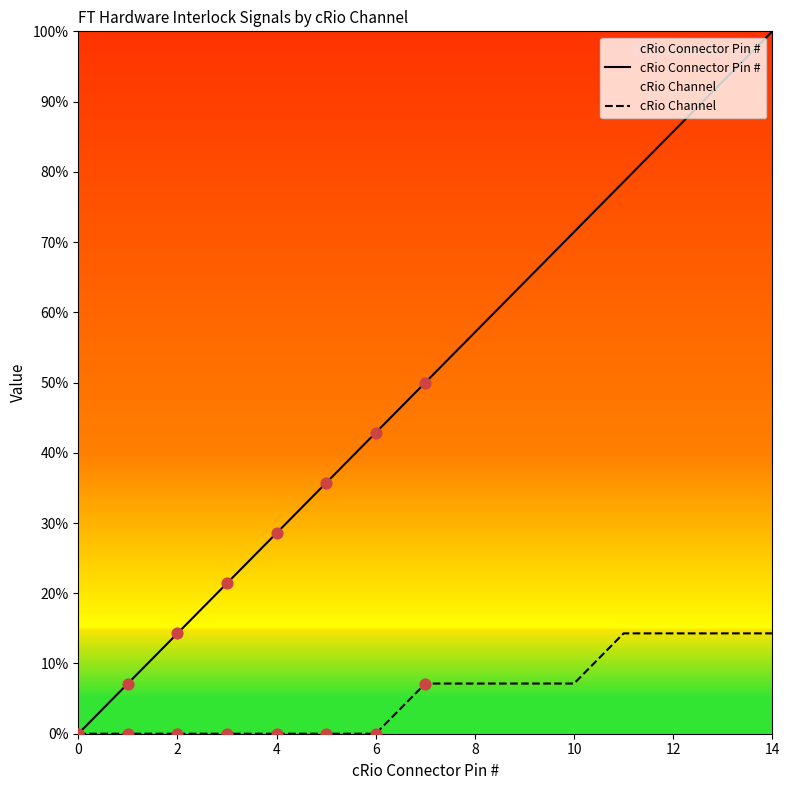

At how many categories does at least one series exceed 10?

4